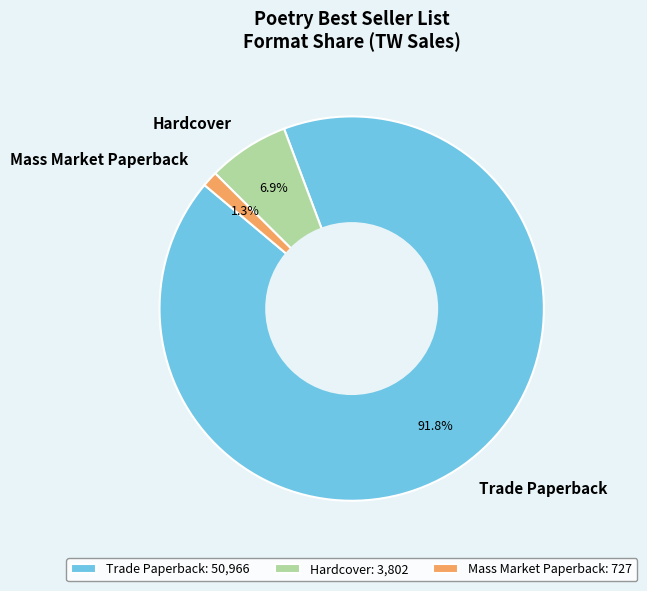

Which category has the biggest portion of the pie?

Trade Paperback